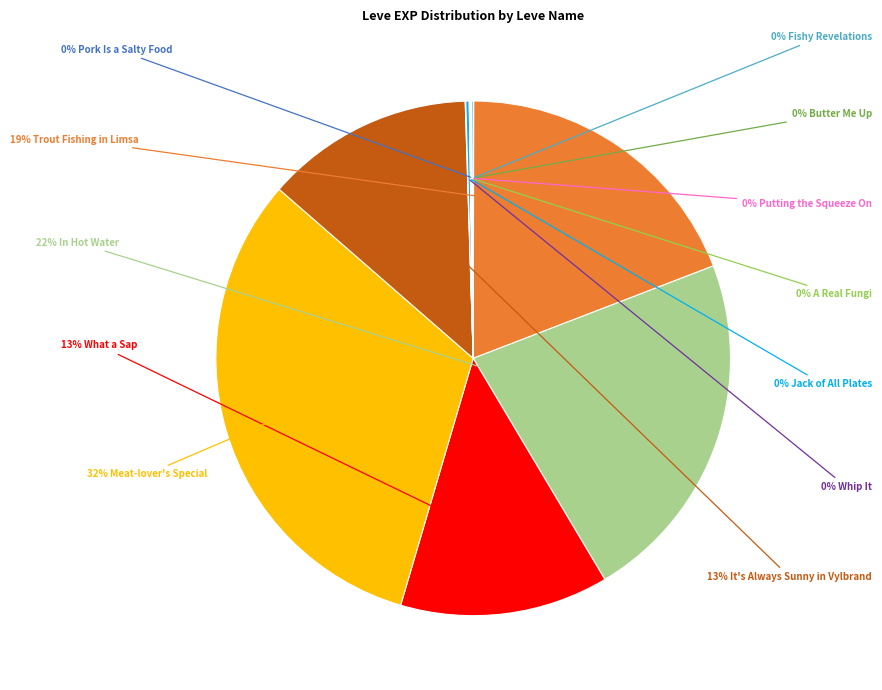

To the nearest percent, what is the difference between the largest and smallest slice percentages?

32%